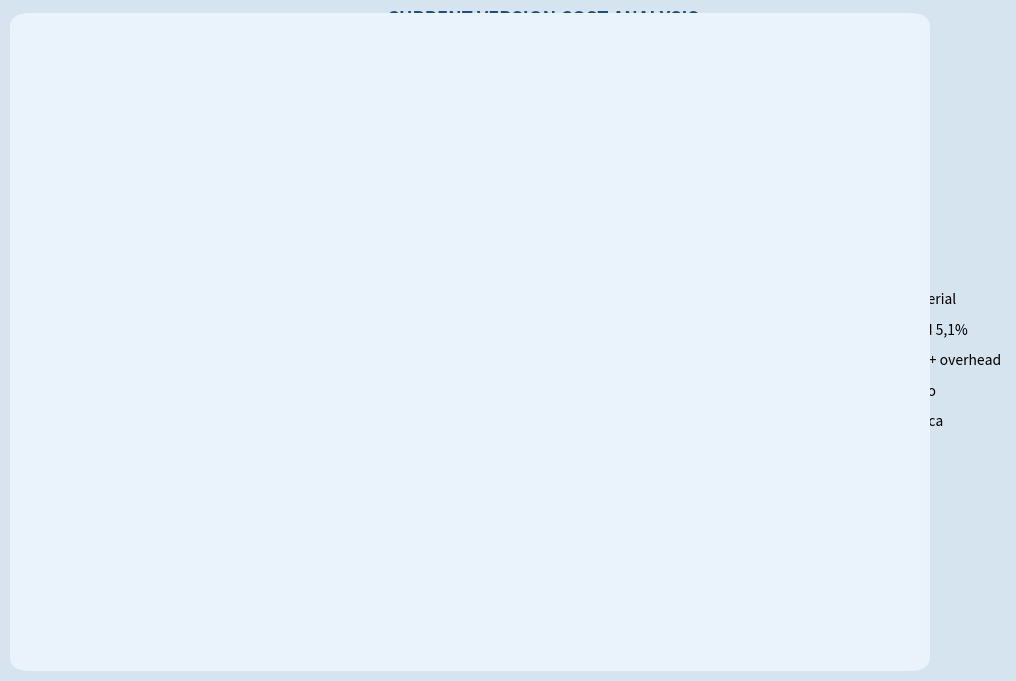

Does Total placa account for over 50% of the chart?

No